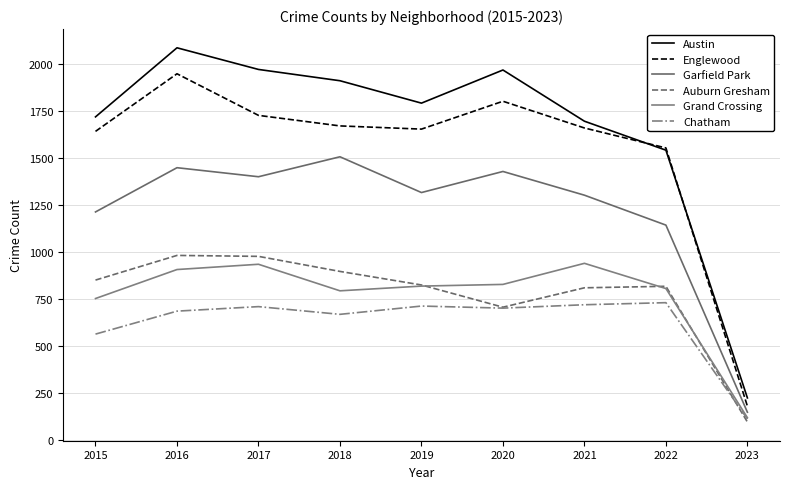

Reading right to left, list all the values displayed in this chart.

Austin: 226	1542	1696	1968	1792	1911	1971	2086	1719
Englewood: 182	1554	1660	1802	1654	1671	1727	1948	1642
Garfield Park: 150	1144	1303	1429	1317	1507	1401	1449	1214
Auburn Gresham: 98	819	811	708	826	898	978	983	852
Grand Crossing: 121	807	941	829	820	795	936	908	754
Chatham: 114	732	721	703	714	670	711	687	565